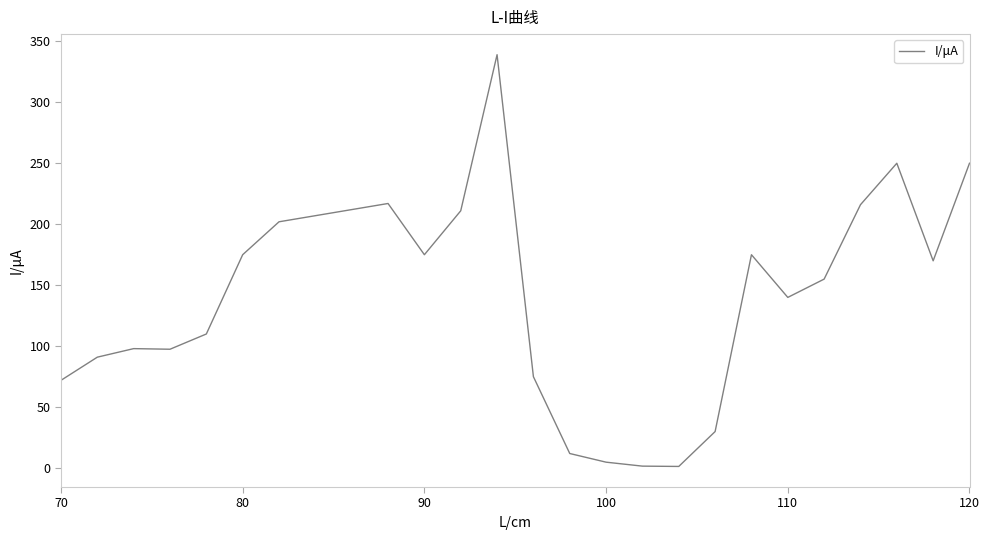

What is the maximum value shown in the chart?

339.0